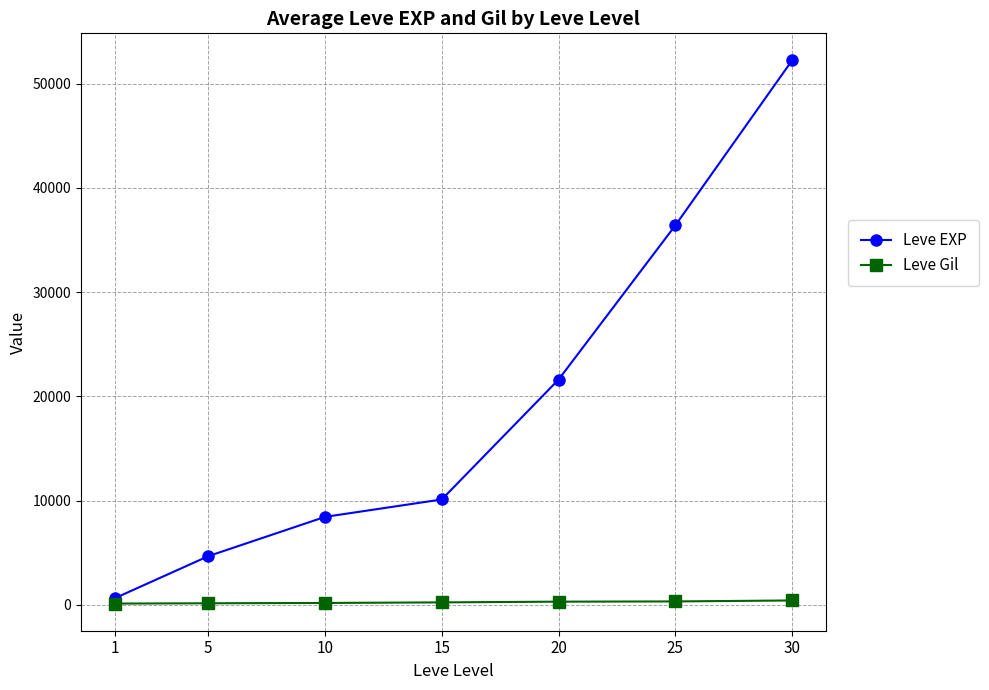

Which series has the widest spread of values?

Leve EXP